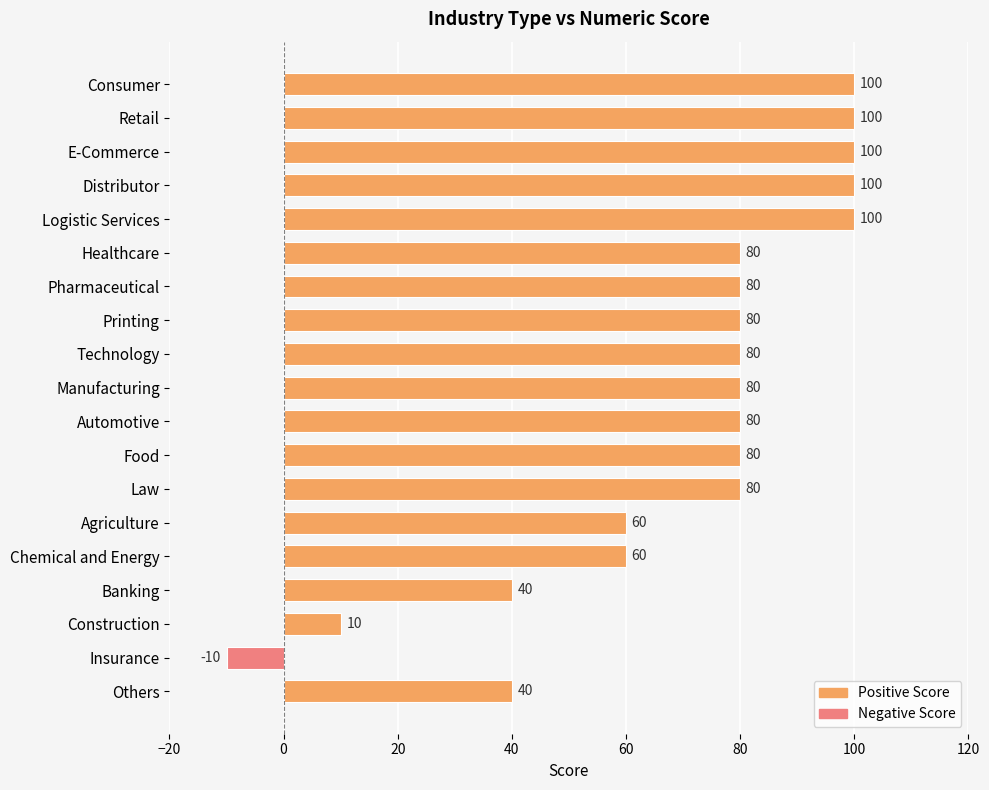

The chart shows a value of 37 at Healthcare. True or false?

False